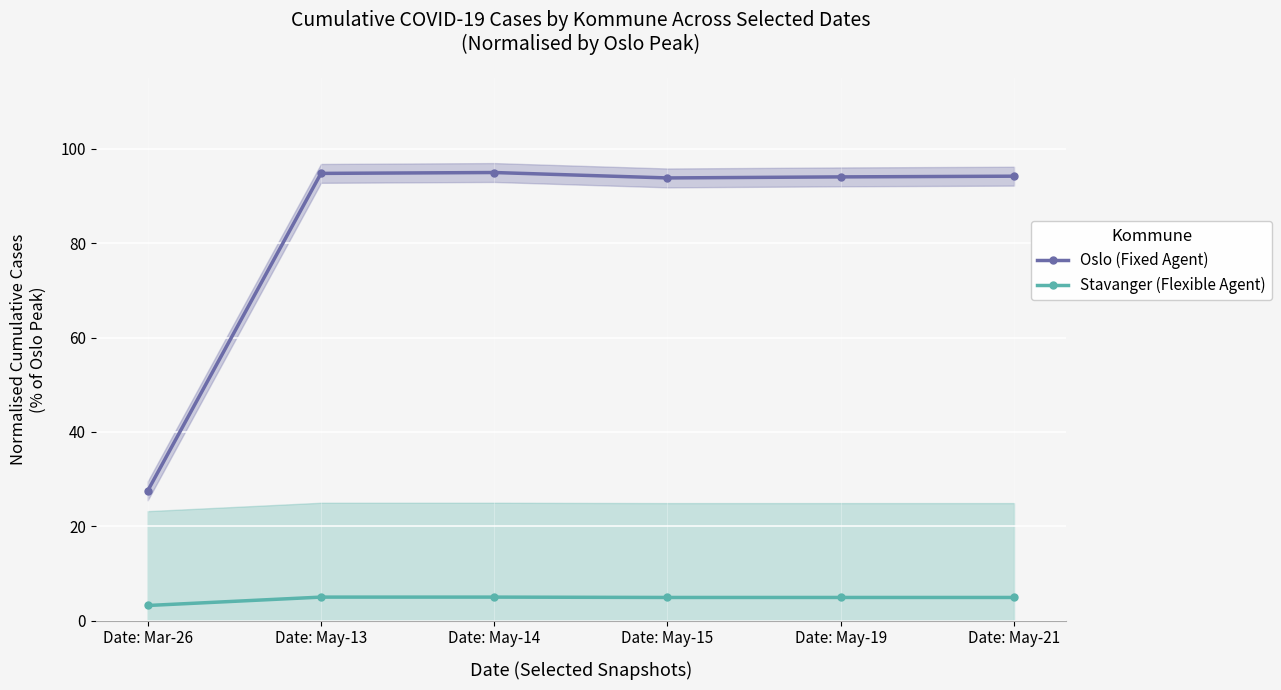

List the labels in order of Stavanger (Flexible Agent) value, smallest first.

Date: Mar-26, Date: May-15, Date: May-19, Date: May-21, Date: May-13, Date: May-14